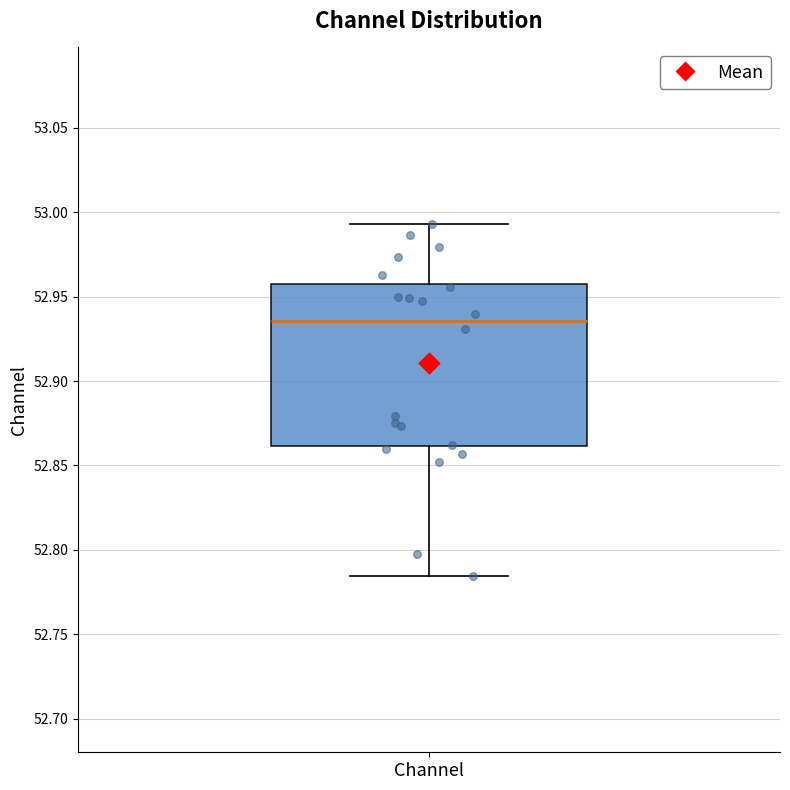

Where does the upper whisker of the box for Channel end on the y-axis? The values are not printed on the chart, so give them approximately, as read against the axis.

52.995